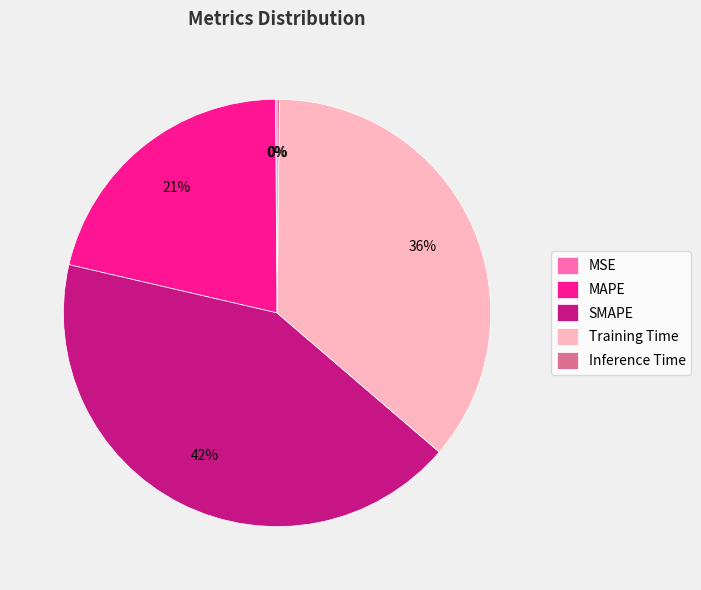

Is MAPE the majority of the pie?

No